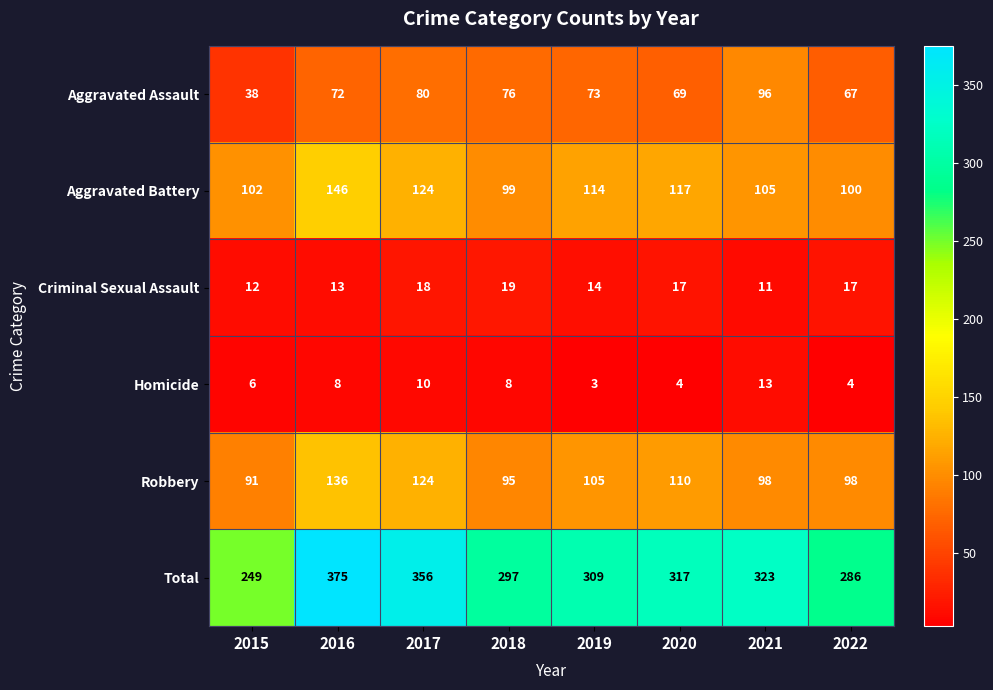

Which series has the largest range (max minus min)?

Total